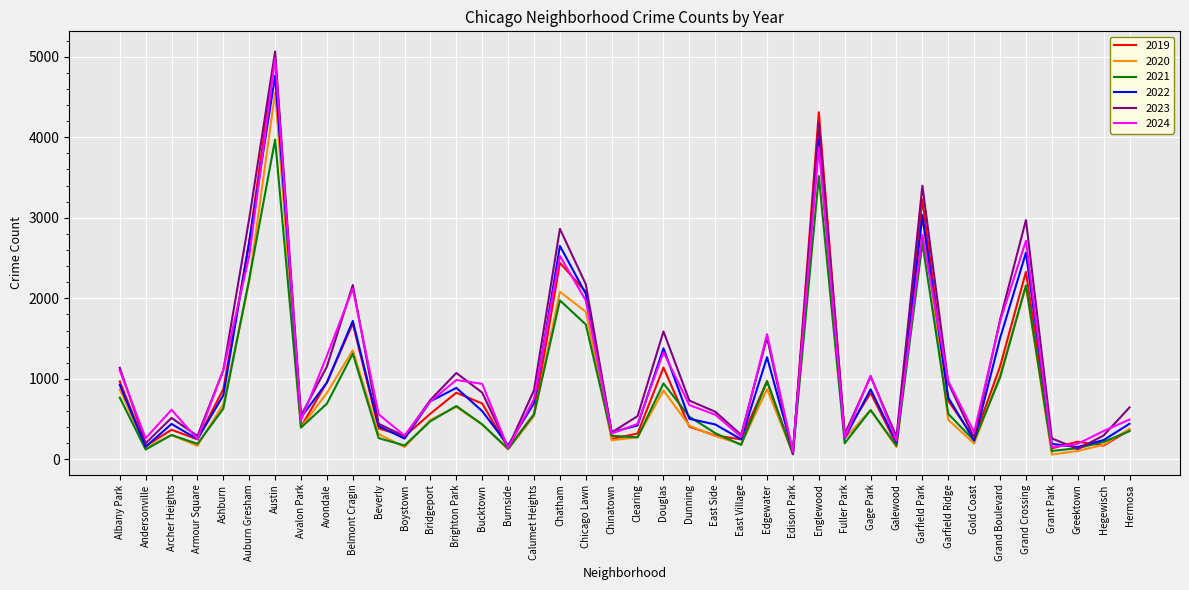

What is the total value across all series at Gold Coast?

1532